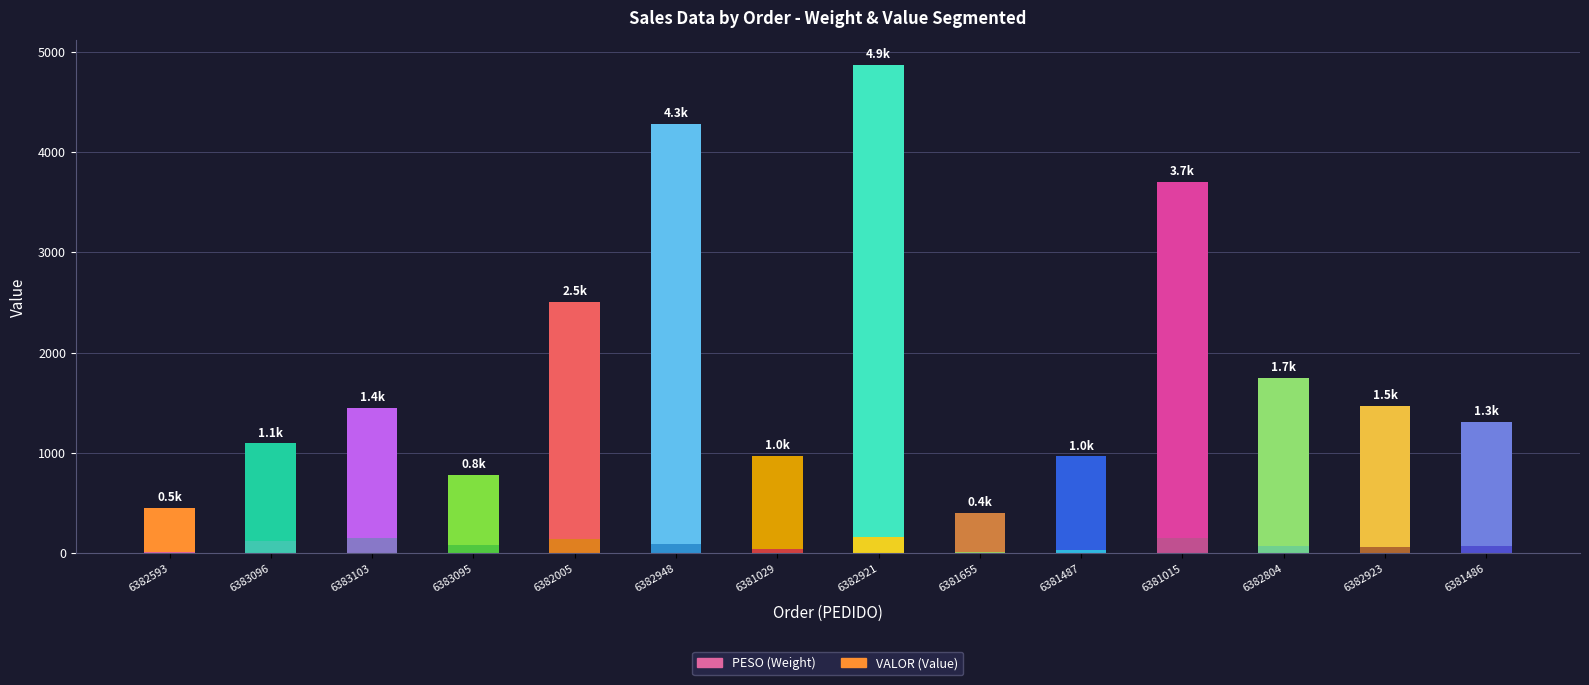

How many bars are there in total?

28